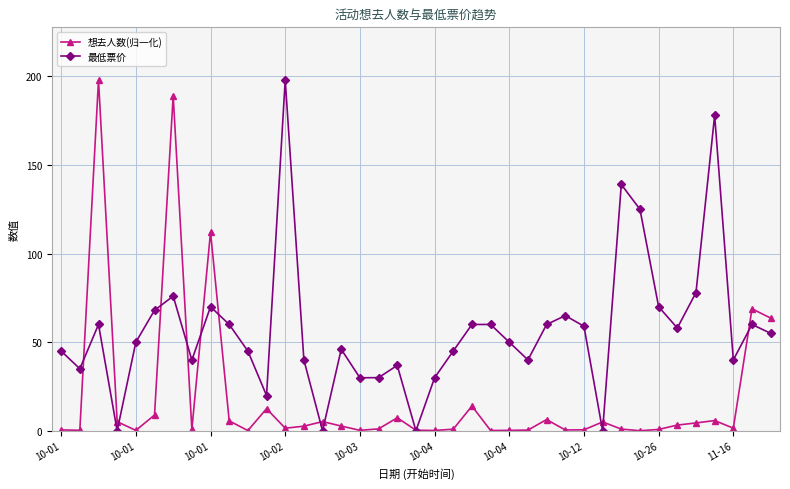

True or false: 最低票价 has more than 2 points higher than both neighbors.

True